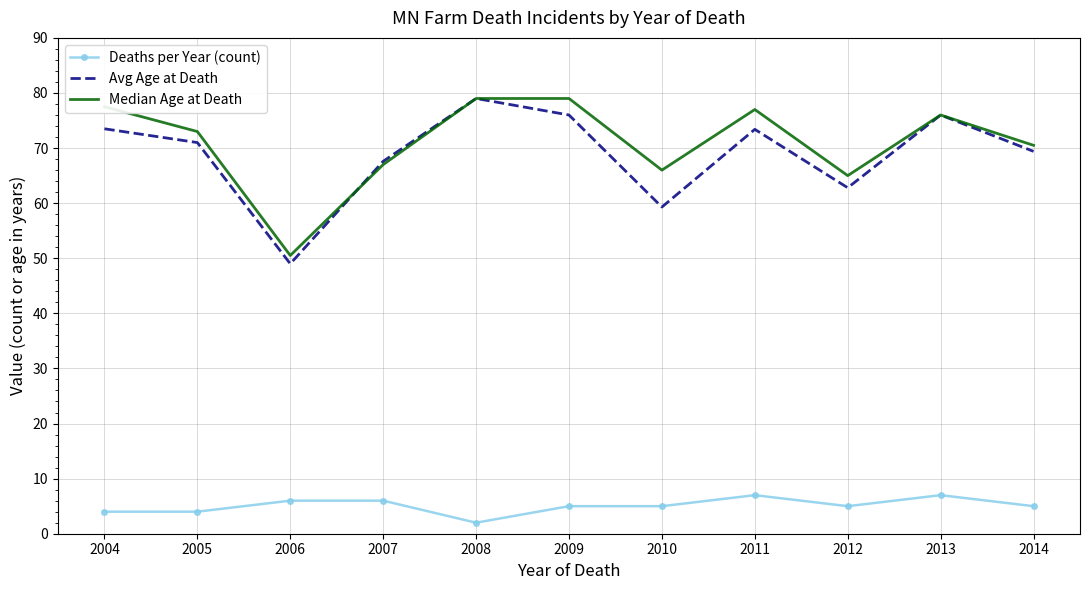

Between 2007 and 2009, which series saw the biggest shift?

Median Age at Death